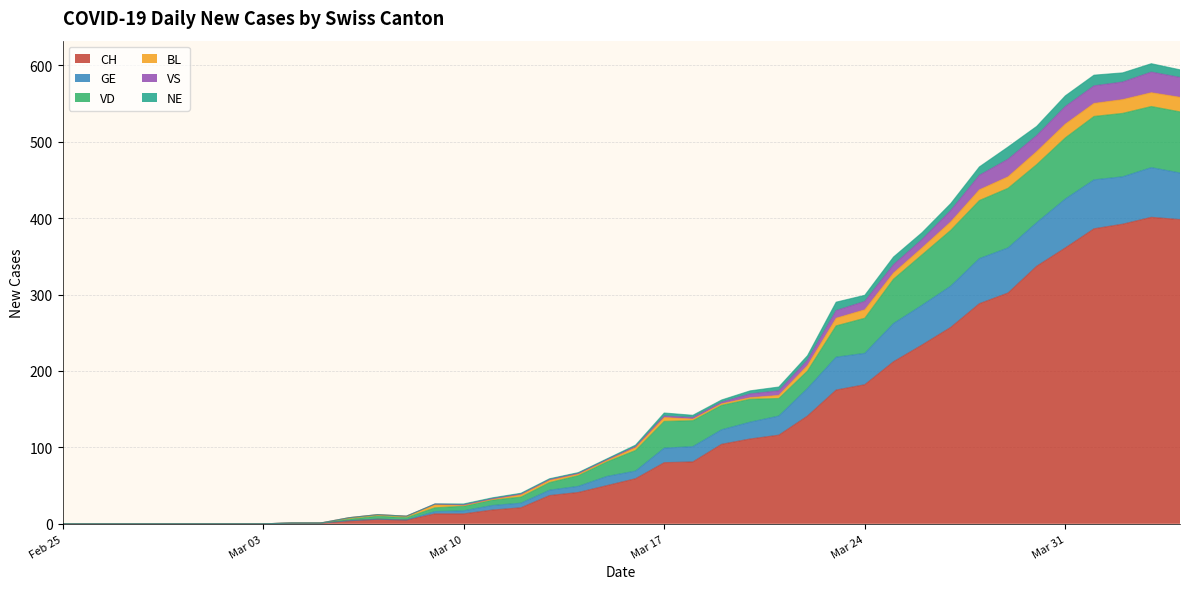

What are all the series names shown in the legend?

CH, GE, VD, BL, VS, NE